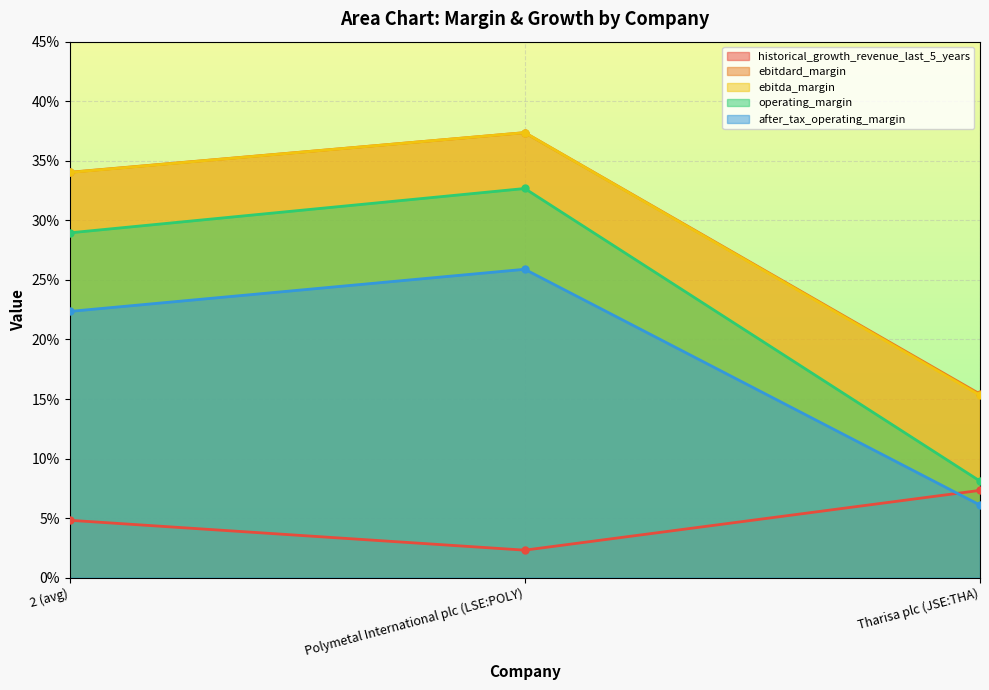

What is the average value of the after_tax_operating_margin series?

0.2